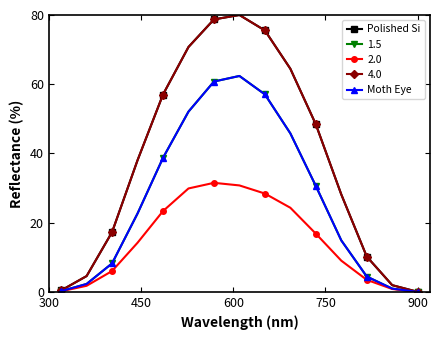

True or false: Moth Eye and Polished Si intersect in this chart.

False